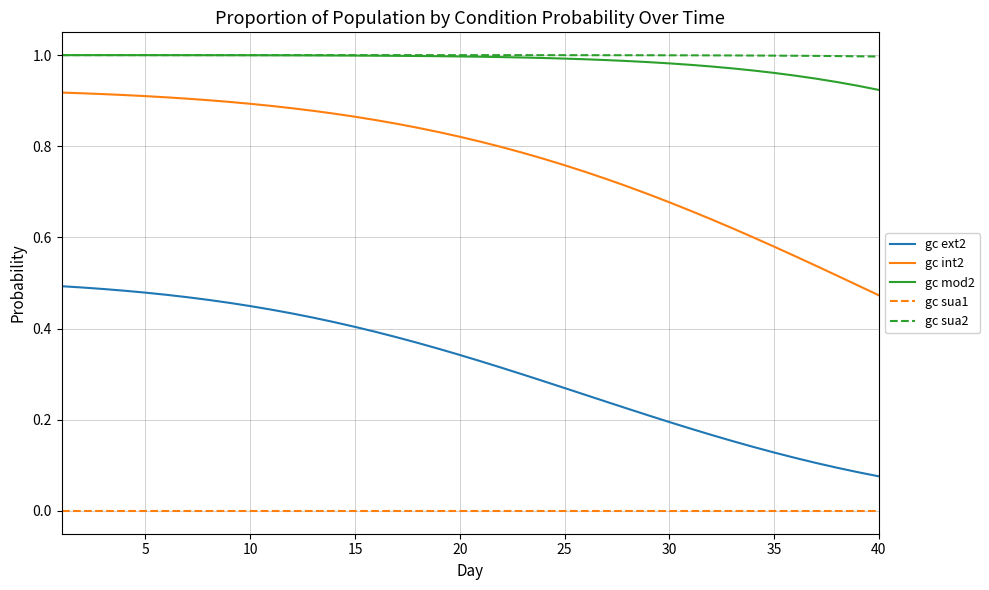

Does the chart display data point markers on the line(s)?

No